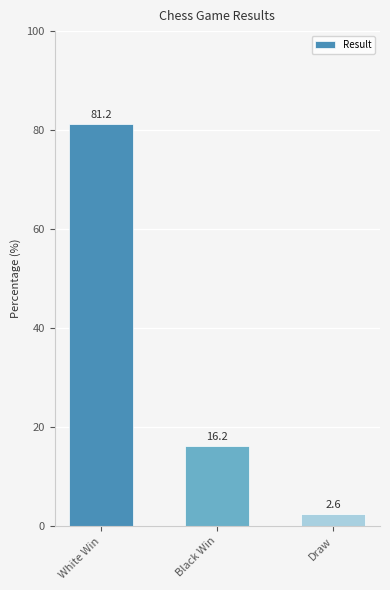

What is the value of the 1st bar from the left?

81.2